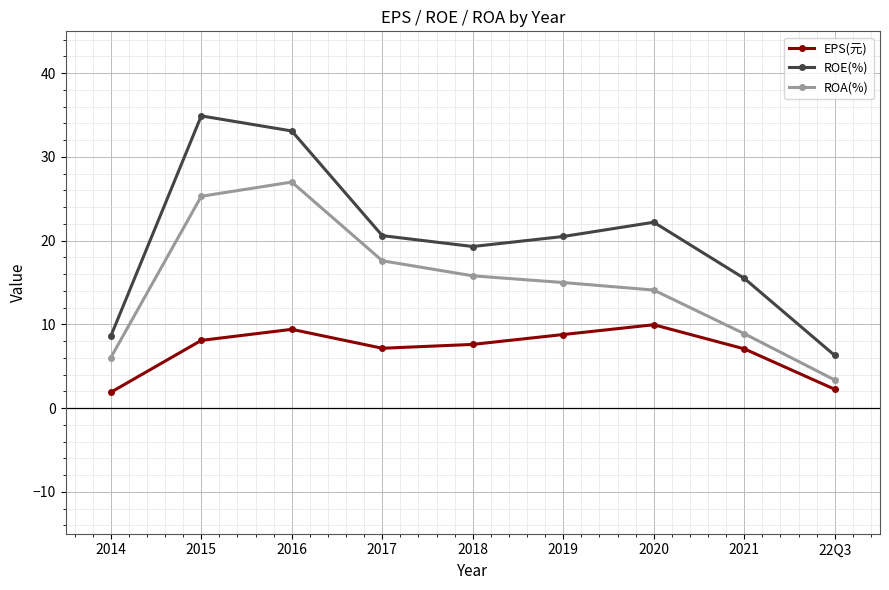

Between 2015 and 2019, which series saw the biggest shift?

ROE(%)